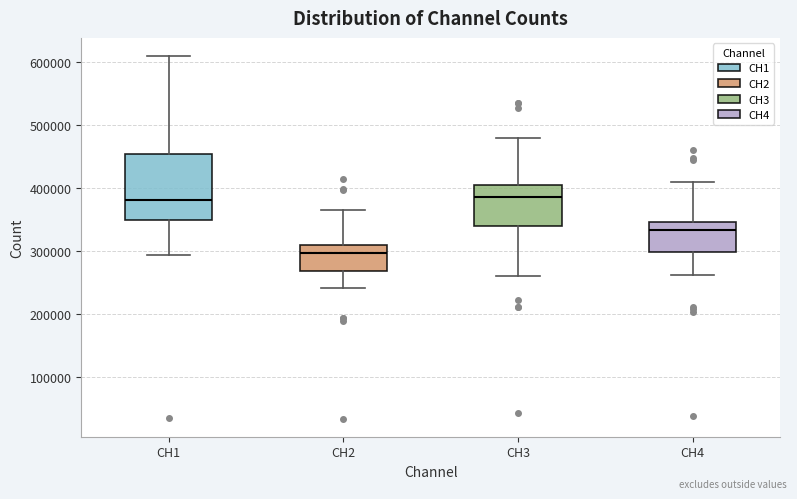

Where does the median line of the box for CH1 sit on the y-axis? The values are not printed on the chart, so give them approximately, as read against the axis.

380000